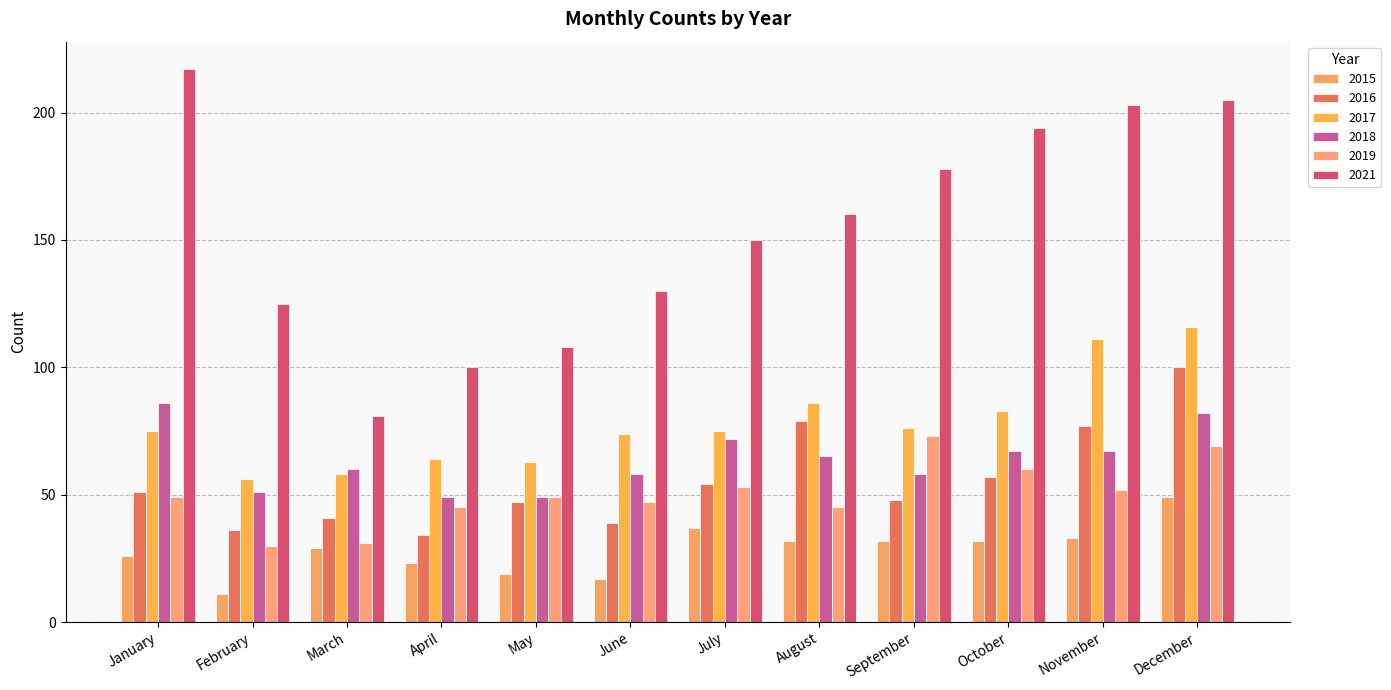

How many bars are there in total?

72